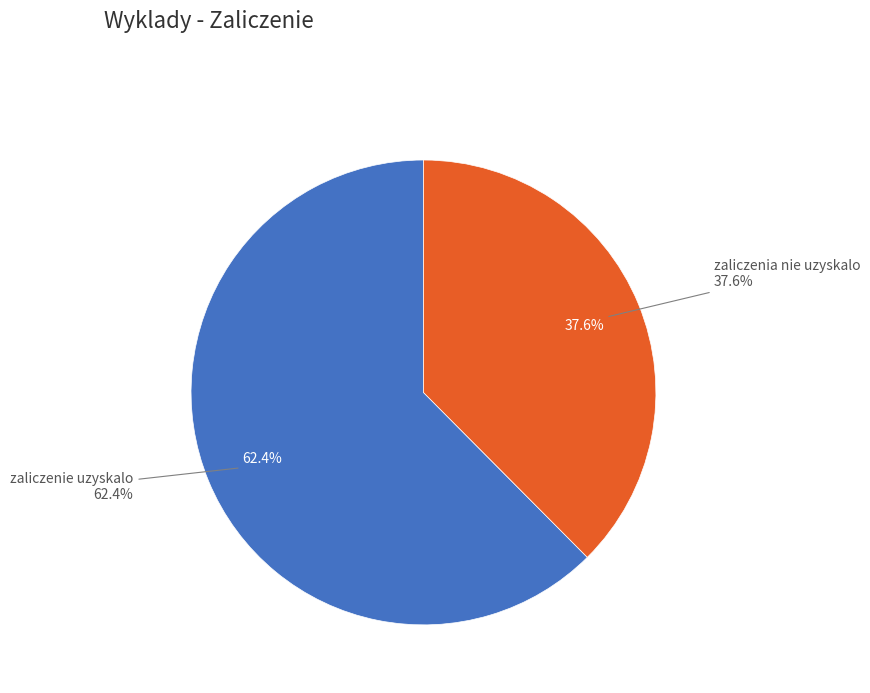

What percentage is NOT represented by zaliczenie uzyskalo?

37.6%